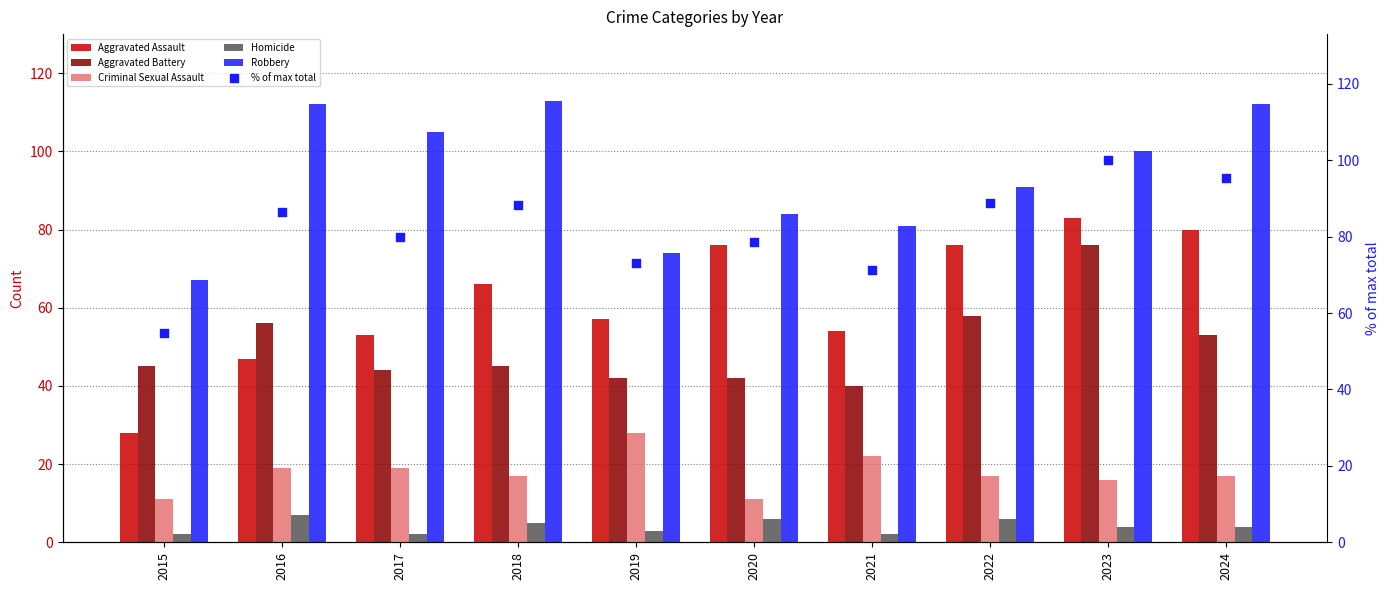

At how many categories does at least one series exceed 12?

10